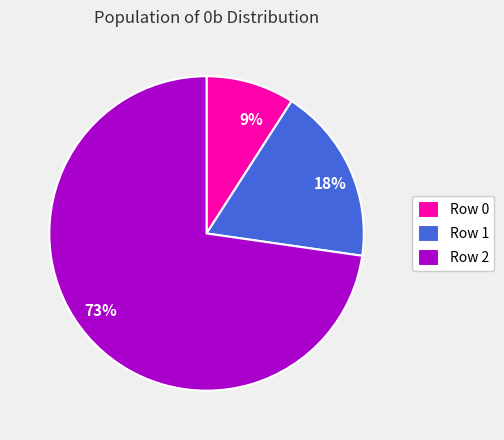

Which category has the biggest portion of the pie?

Row 2